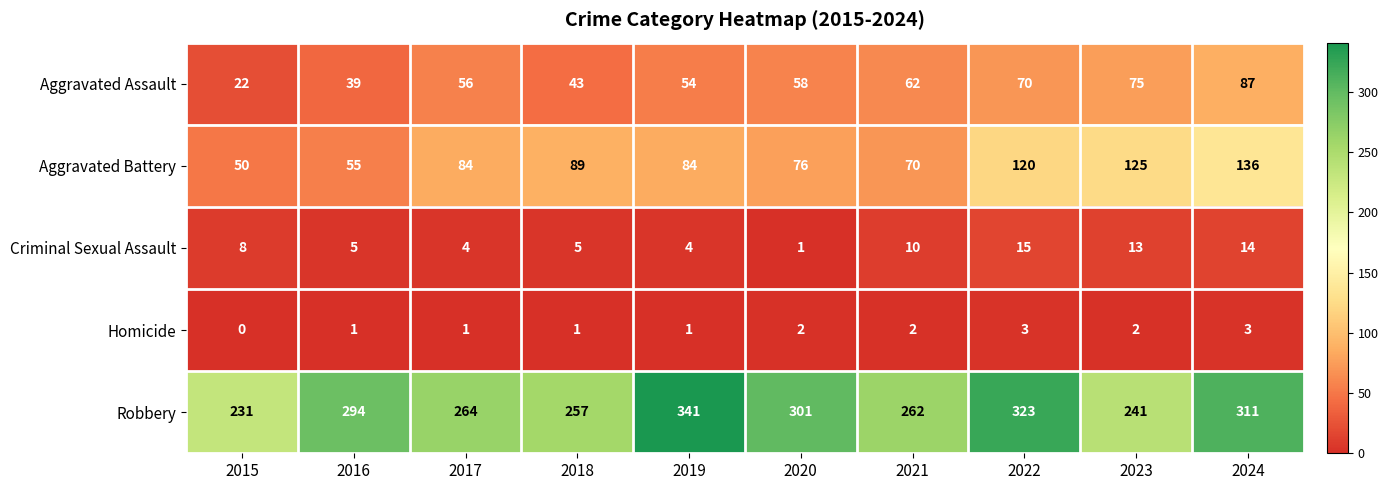

What is the difference between the maximum and minimum values in the Homicide series?

3